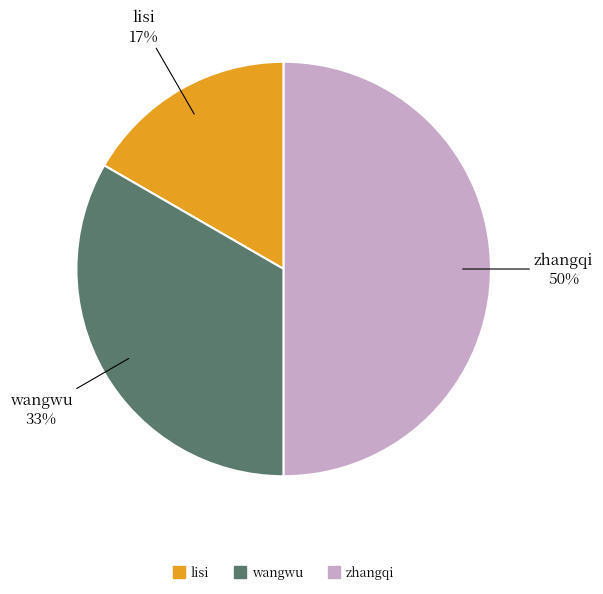

Is it true that zhangqi is 50% of the pie?

True